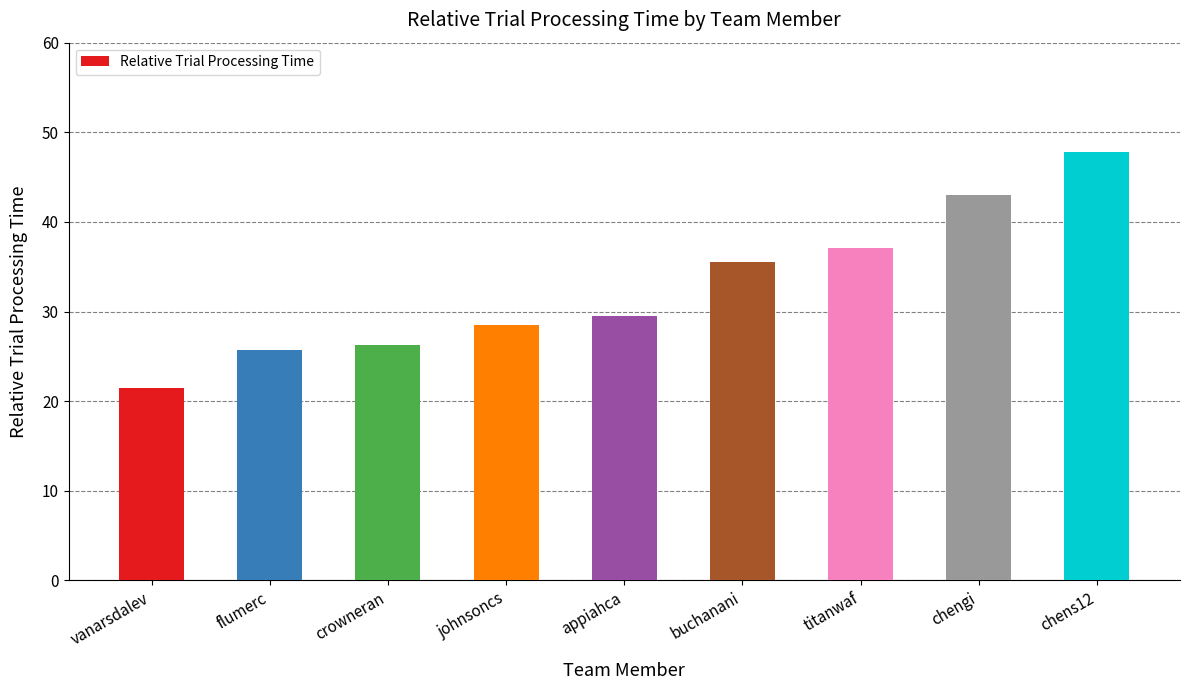

What position from the left is flumerc?

2